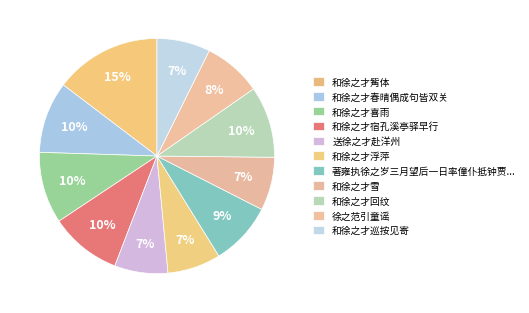

Combined, do 和徐之才浮萍 and 徐之范引童谣 account for over 50%?

No